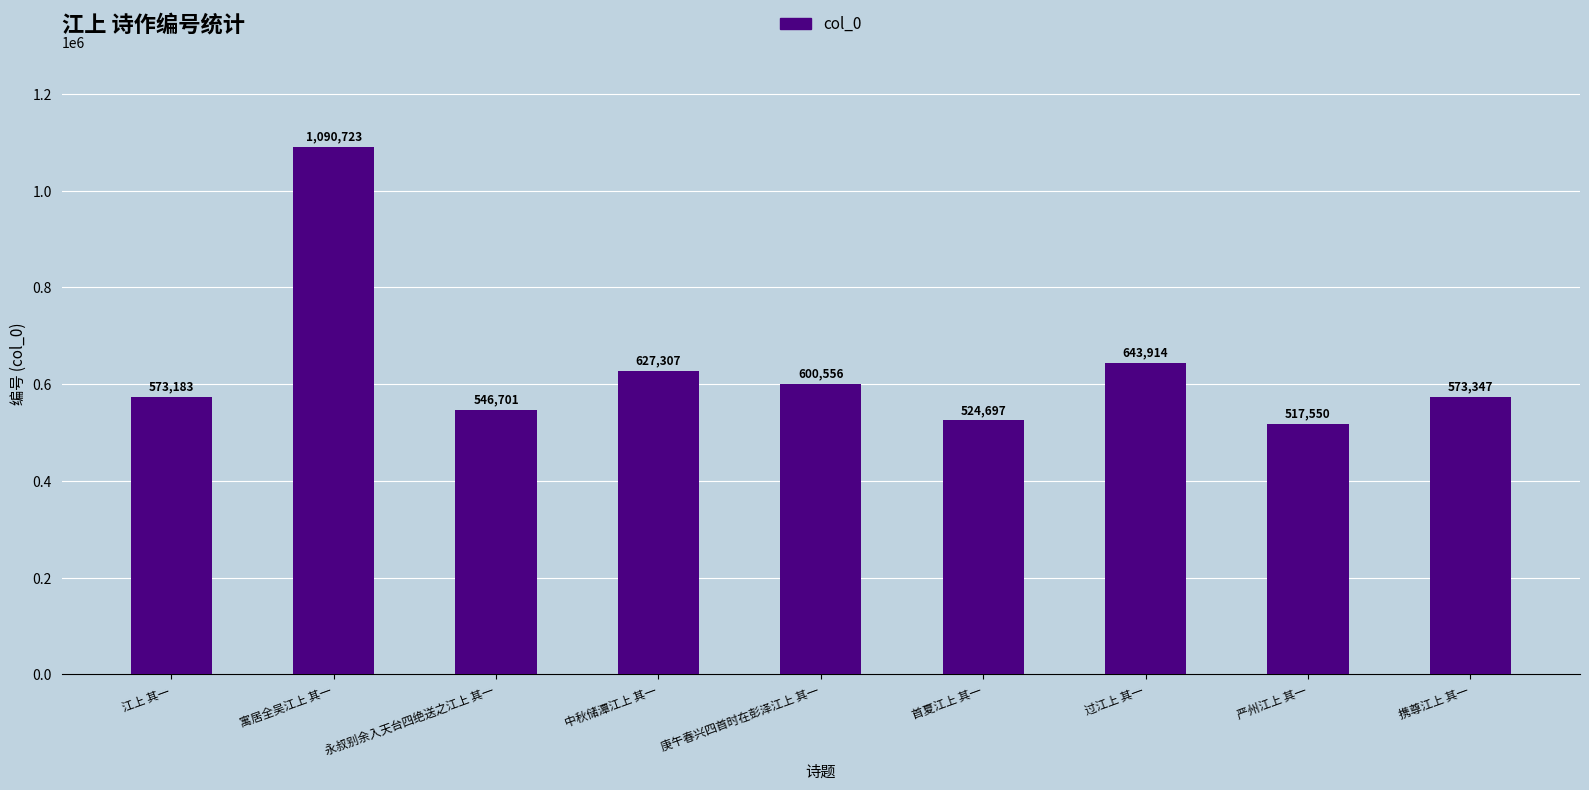

Between 携尊江上 其一 and 严州江上 其一, which is larger?

携尊江上 其一